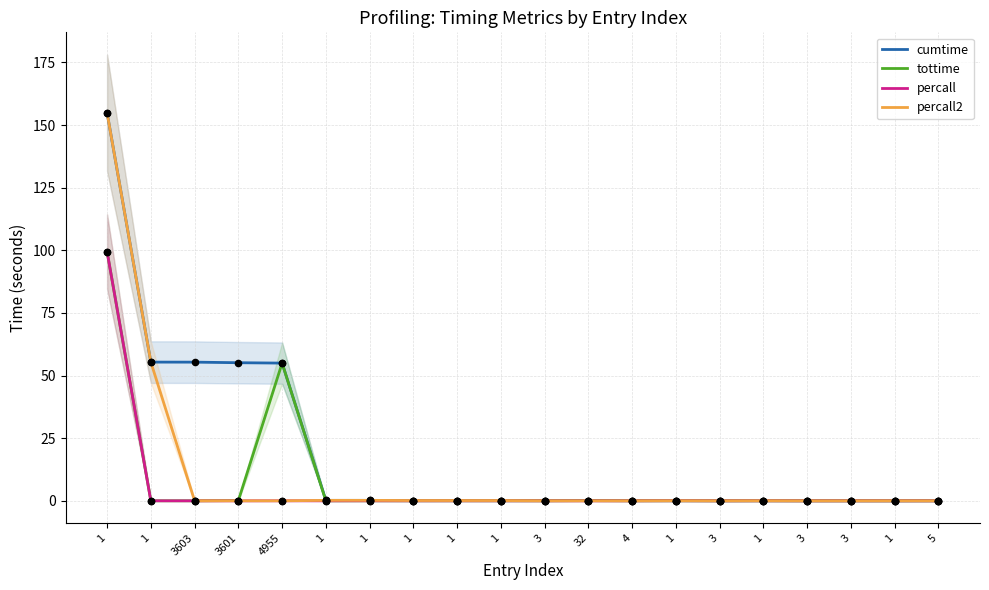

Is the value of tottime at 3601 greater than the value of percall at 1?

No